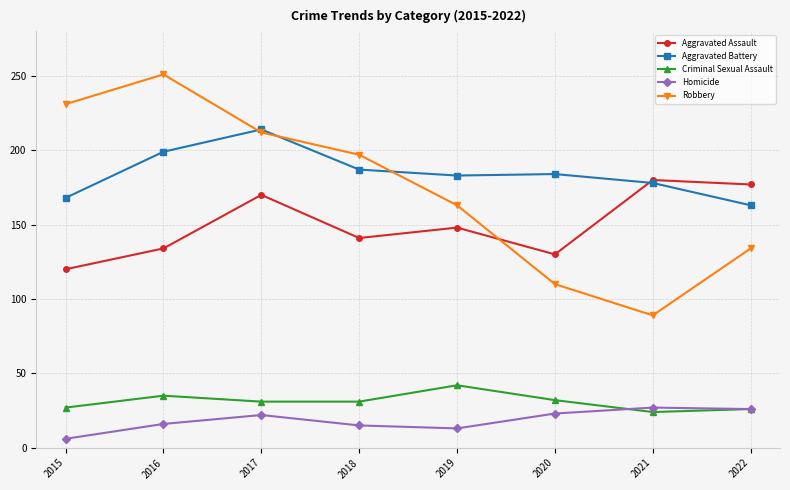

The Homicide series shows 32 at 2017. True or false?

False